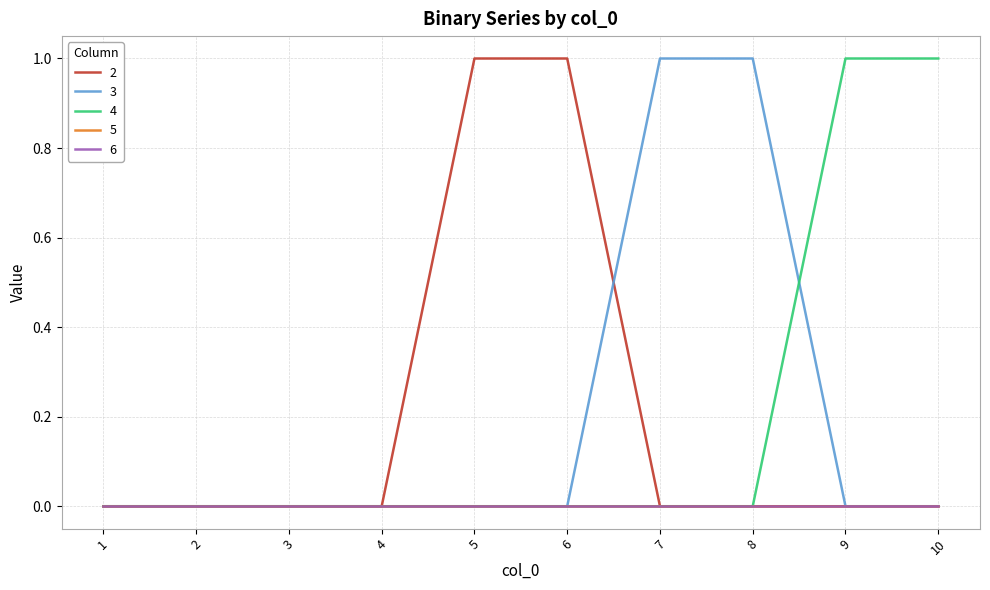

Which label corresponds to the smallest value in the chart?

1